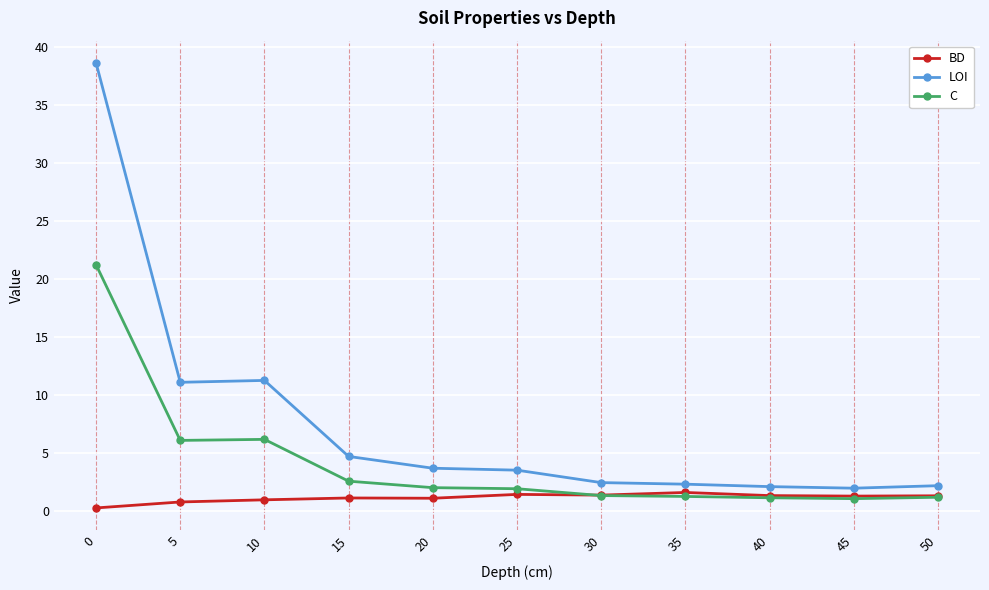

True or false: C has more than 0 interior local peaks.

True